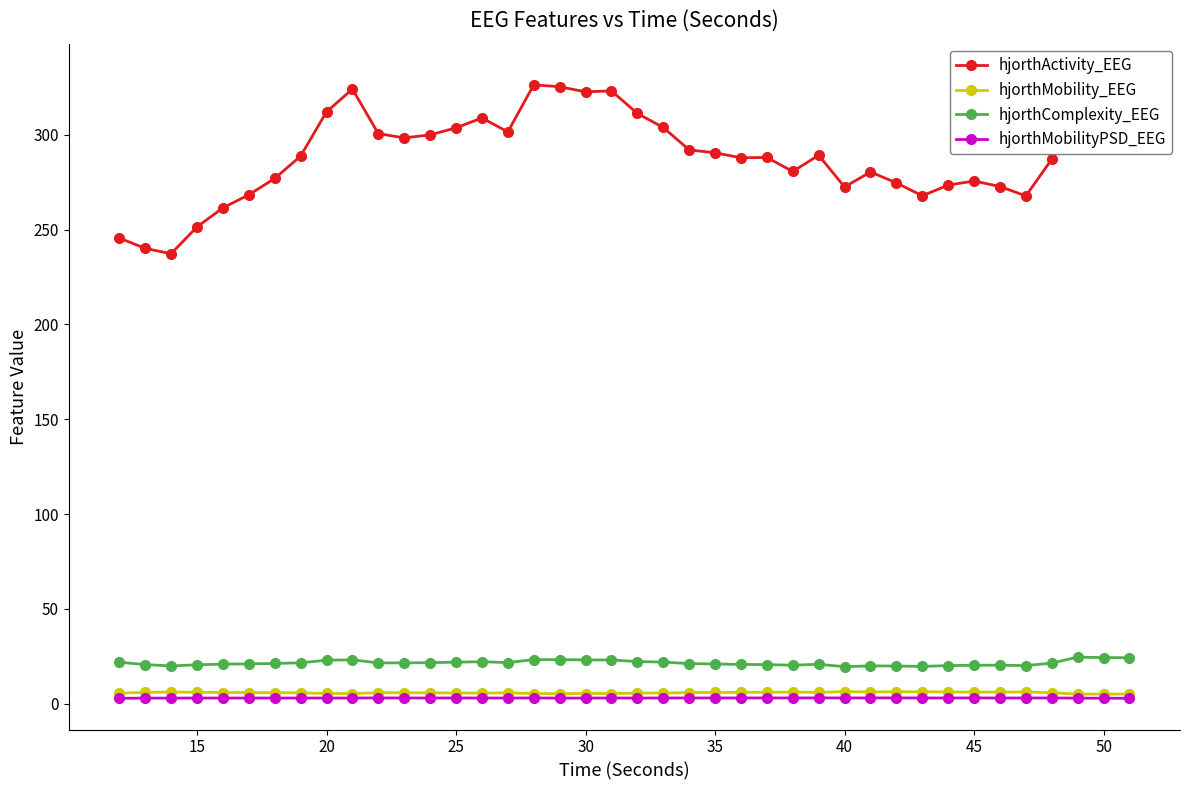

What is the lowest value of the hjorthComplexity_EEG series?

19.5